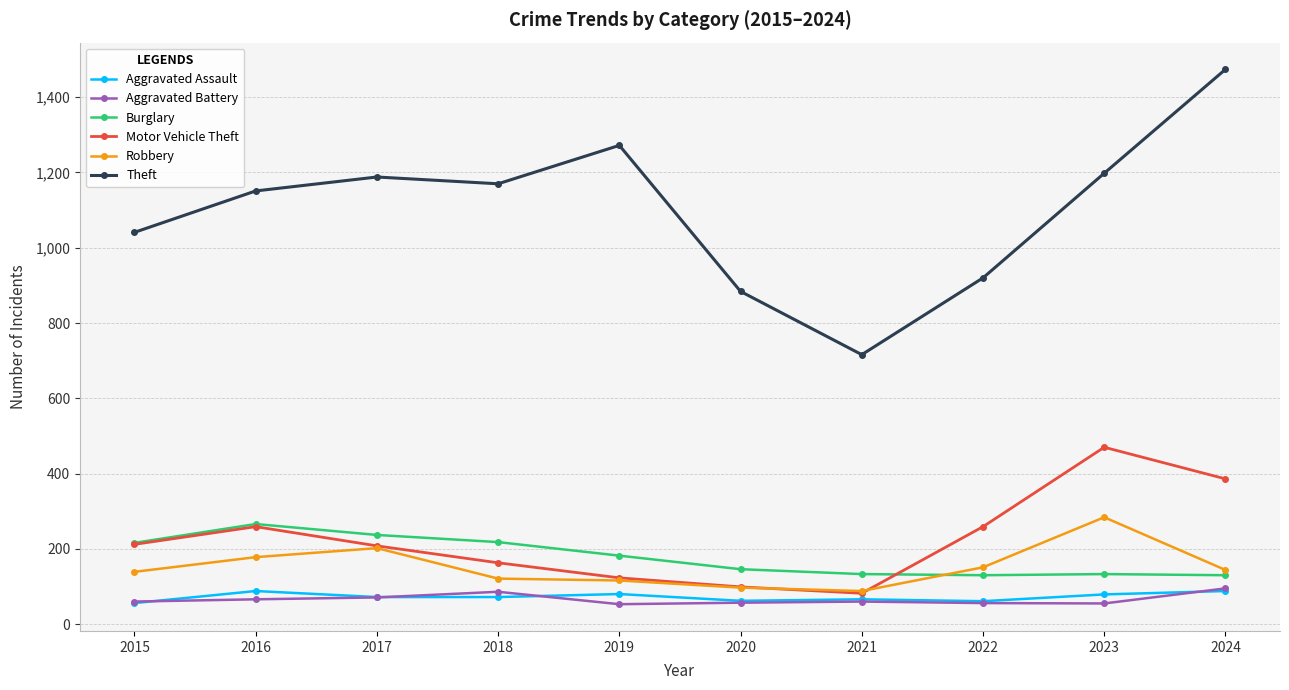

What is the value of the Theft point at the 9th from the left?

1198